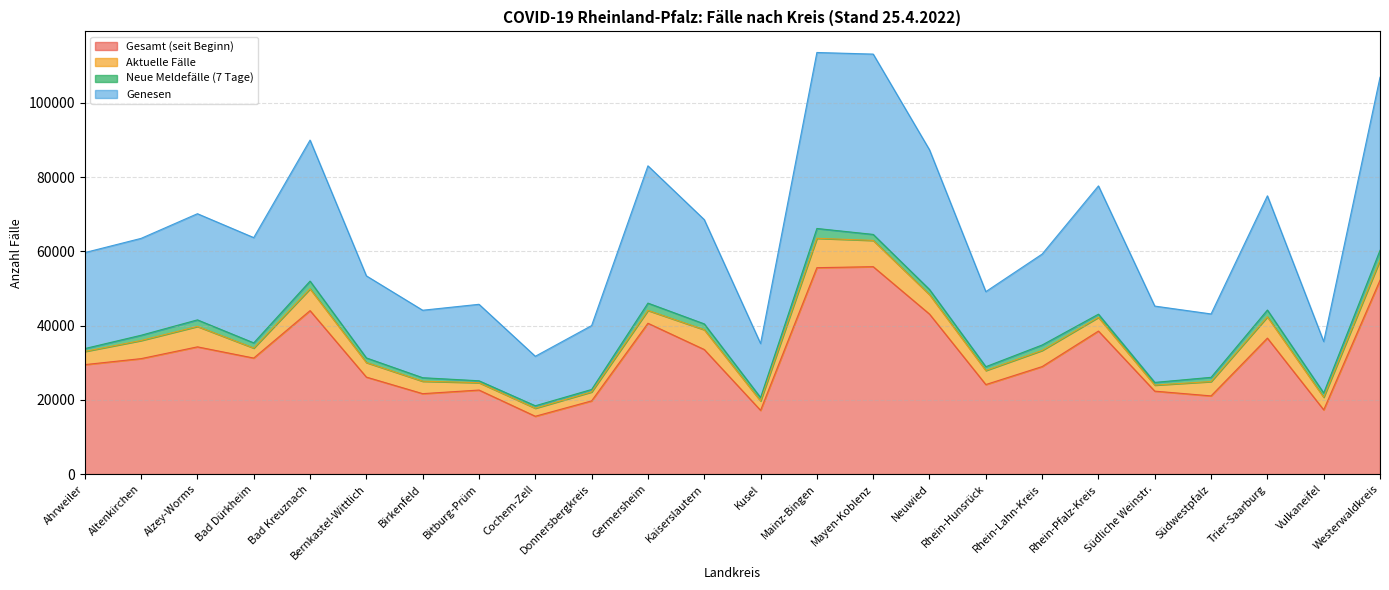

The value of Gesamt (seit Beginn) at Mainz-Bingen is 55604. True or false?

True